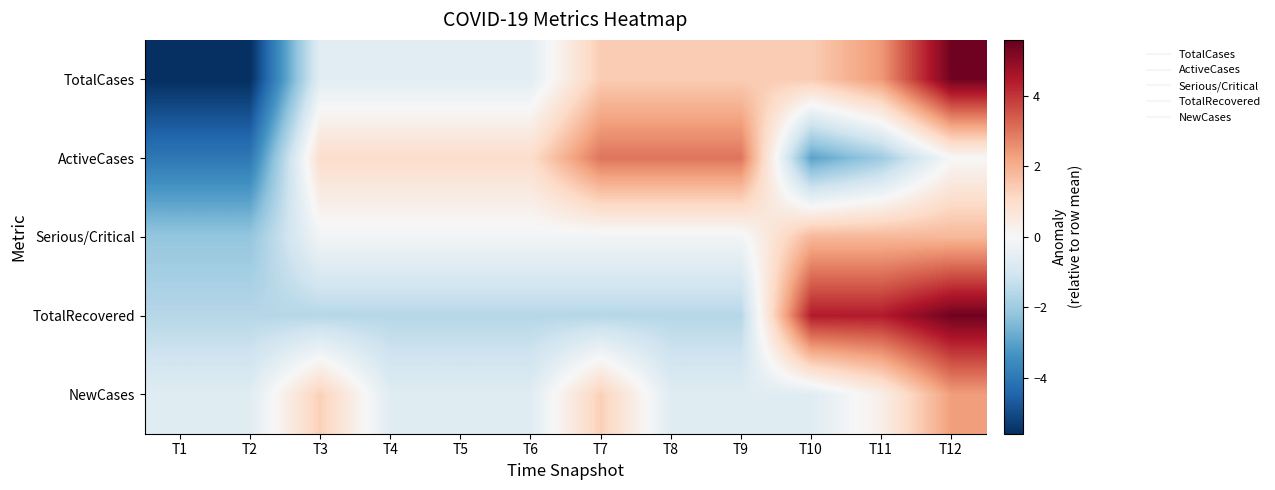

Reading right to left, transcribe all the data shown in this chart.

TotalCases: T12=5.4	T11=2.4	T10=1.4	T9=1.4	T8=1.4	T7=1.4	T6=-0.6	T5=-0.6	T4=-0.6	T3=-0.6	T2=-5.6	T1=-5.6
ActiveCases: T12=0.0	T11=-2.0	T10=-3.0	T9=3.0	T8=3.0	T7=3.0	T6=1.0	T5=1.0	T4=1.0	T3=1.0	T2=-4.0	T1=-4.0
Serious/Critical: T12=1.8	T11=1.8	T10=1.8	T9=-0.2	T8=-0.2	T7=-0.2	T6=-0.2	T5=-0.2	T4=-0.2	T3=-0.2	T2=-2.2	T1=-2.2
TotalRecovered: T12=5.4	T11=4.4	T10=4.4	T9=-1.6	T8=-1.6	T7=-1.6	T6=-1.6	T5=-1.6	T4=-1.6	T3=-1.6	T2=-1.6	T1=-1.6
NewCases: T12=2.3	T11=0.3	T10=-0.7	T9=-0.7	T8=-0.7	T7=1.3	T6=-0.7	T5=-0.7	T4=-0.7	T3=1.3	T2=-0.7	T1=-0.7